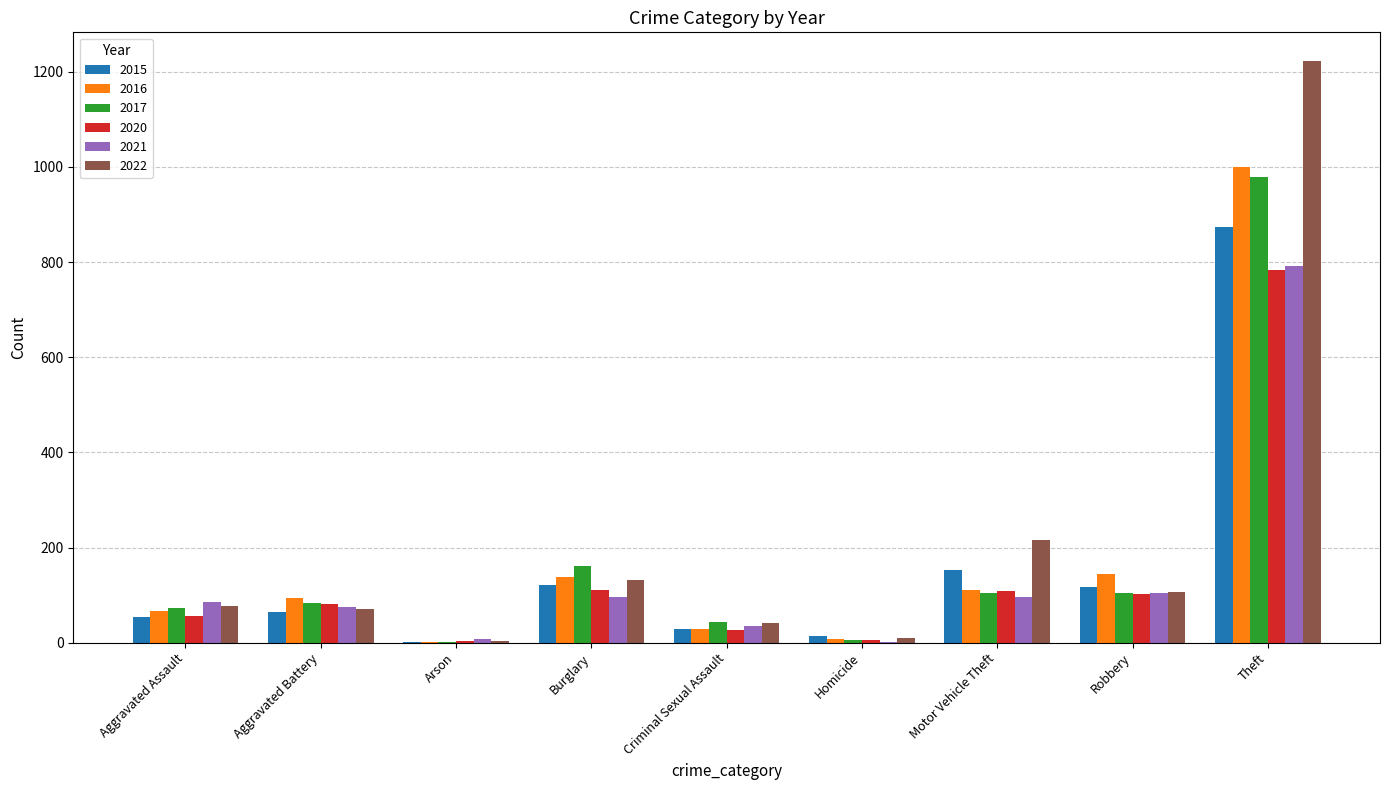

The value of 2015 at Criminal Sexual Assault is 28. True or false?

True